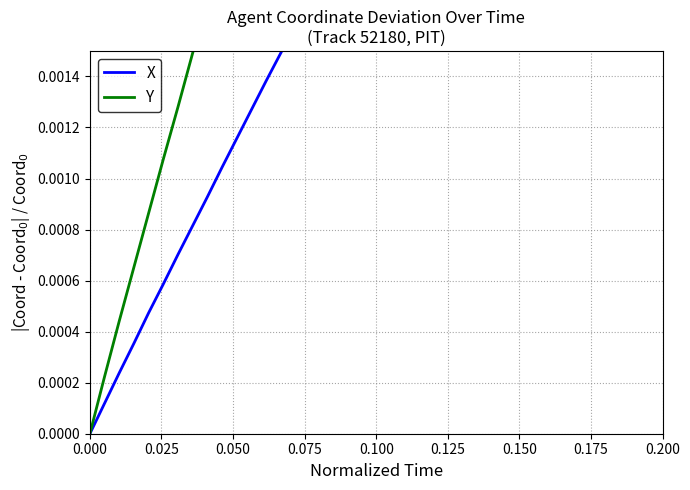

True or false: Y and X cross at least once.

False